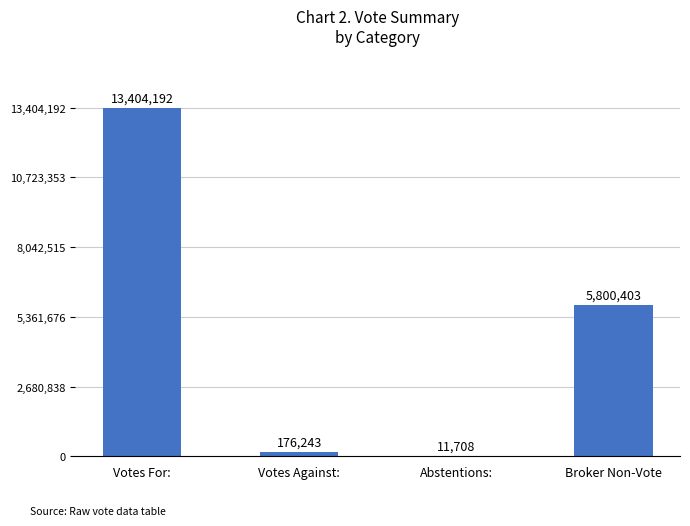

Reading left to right, list all the values displayed in this chart.

Votes For:=13404192	Votes Against:=176243	Abstentions:=11708	Broker Non-Vote=5800403